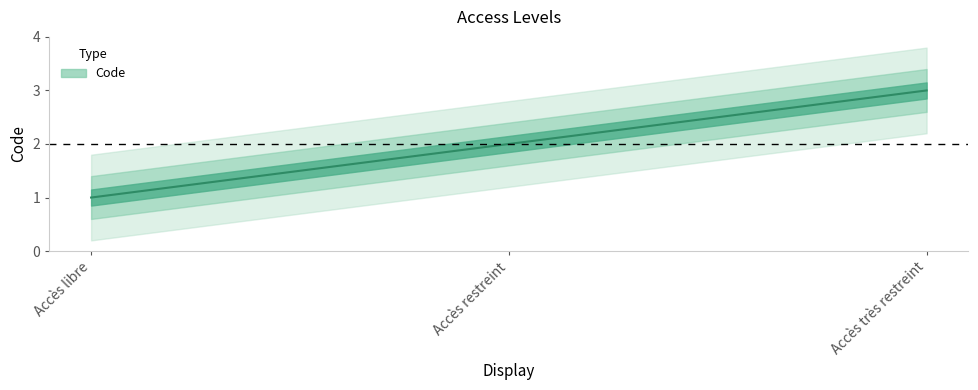

Reading left to right, list all the values displayed in this chart.

1	2	3